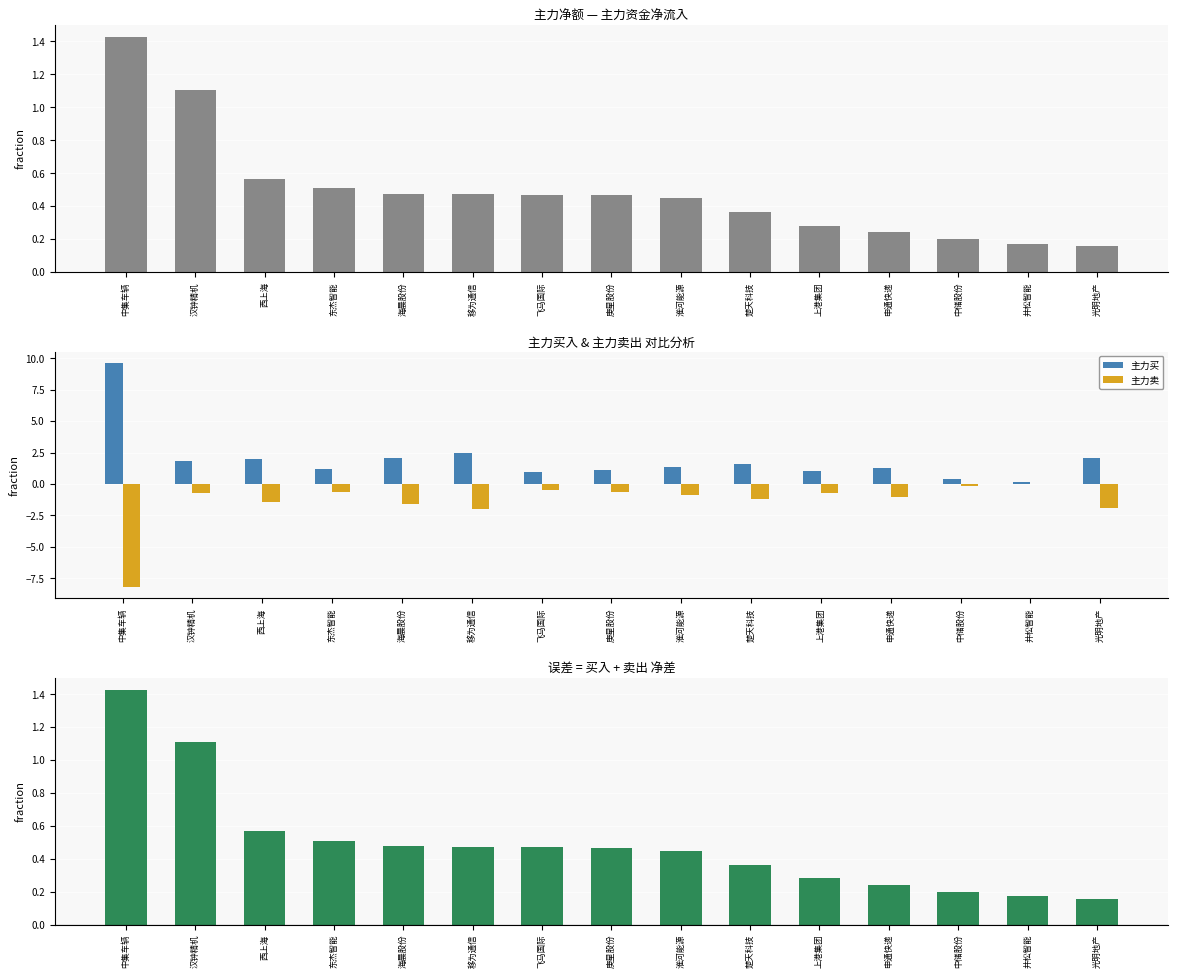

What is the difference between the maximum and minimum values in the 净差值 series?

1.3